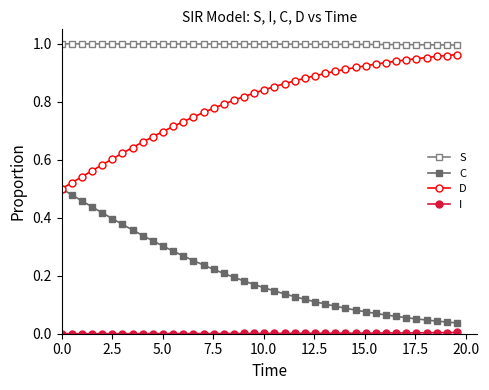

True or false: C and D intersect in this chart.

False